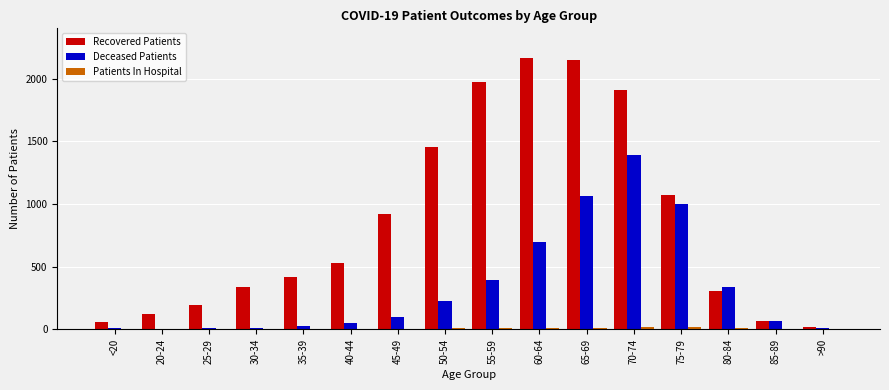

Between 80-84 and >90, which series saw the biggest shift?

Deceased Patients